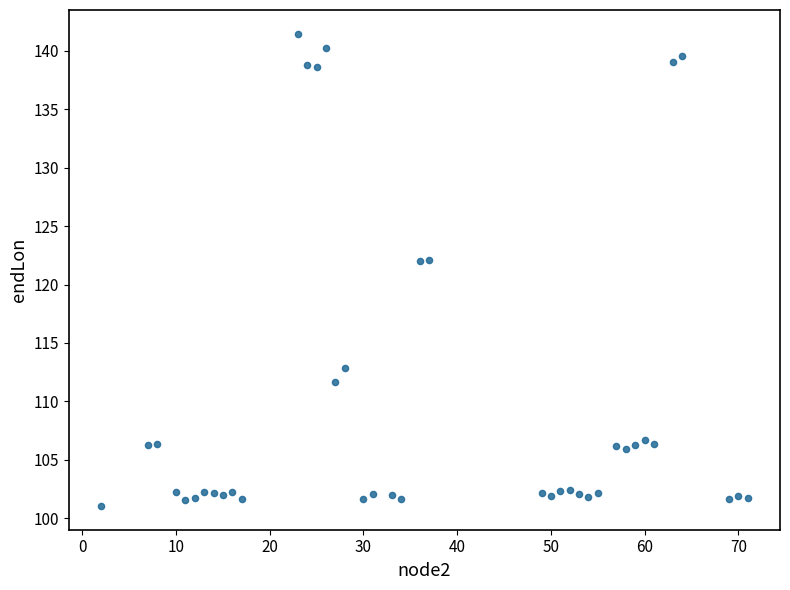

What is the range of X values (max minus min)?

69.0